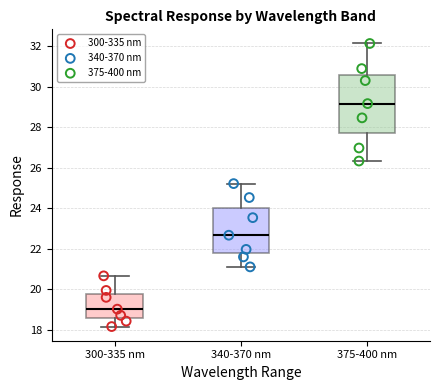

Reading left to right, read every box against the y-axis: the position of its median line, the range the box covers, and the ends of its whiskers. The values are not printed on the chart, so give them approximately, as read against the axis.

300-335 nm: median 19.0, box 18.6 to 19.8, whiskers 18.2 to 20.6
340-370 nm: median 22.6, box 21.8 to 24.0, whiskers 21.2 to 25.2
375-400 nm: median 29.2, box 27.8 to 30.6, whiskers 26.4 to 32.2